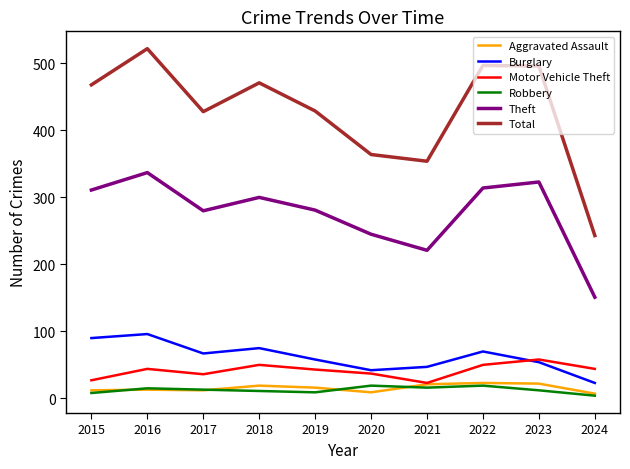

What is the smallest value displayed?

4